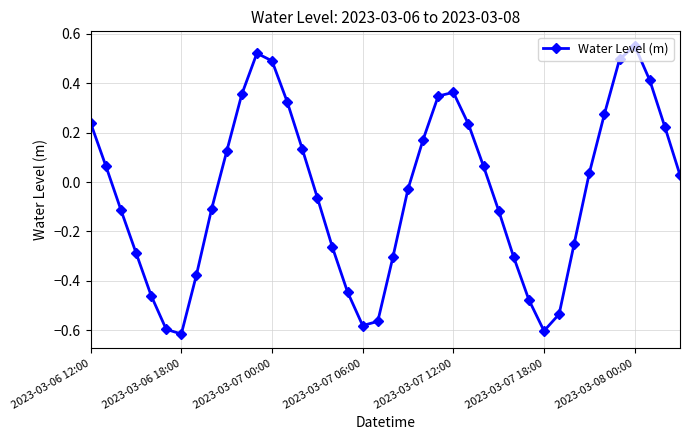

Is this an area chart (filled region under the line)?

No